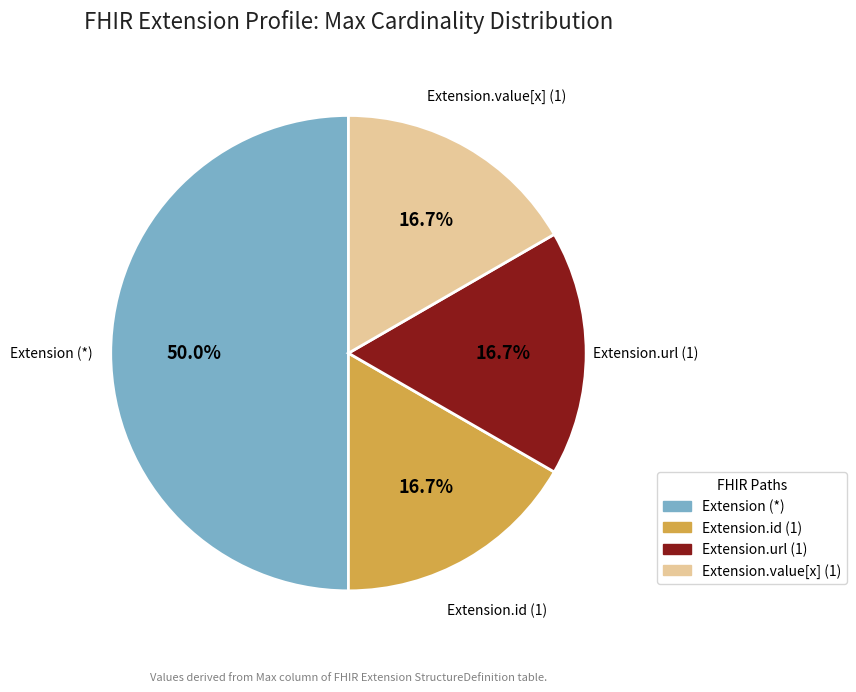

Is there a majority slice in this chart?

No